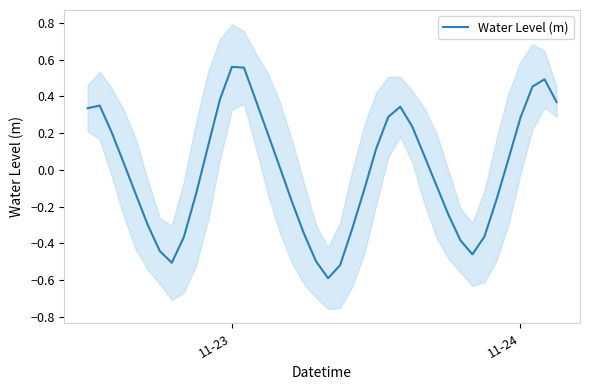

What is the lowest value of the Water Level (m) series?

-0.6